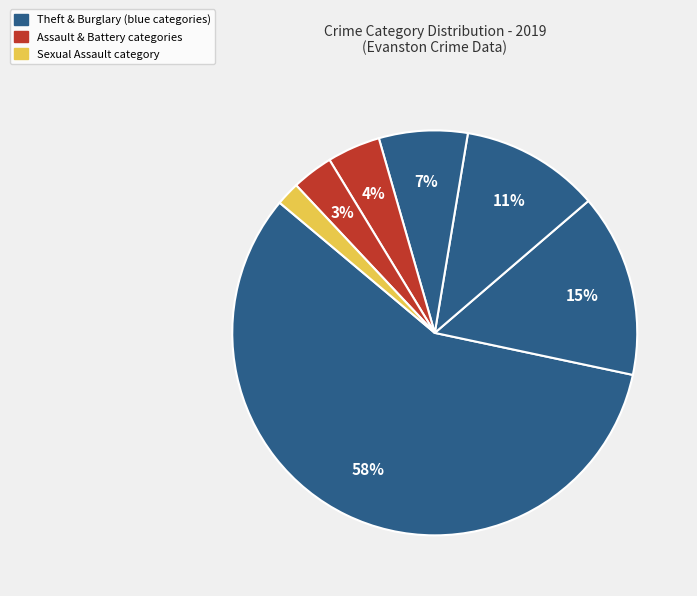

How many segments does this pie chart have?

7